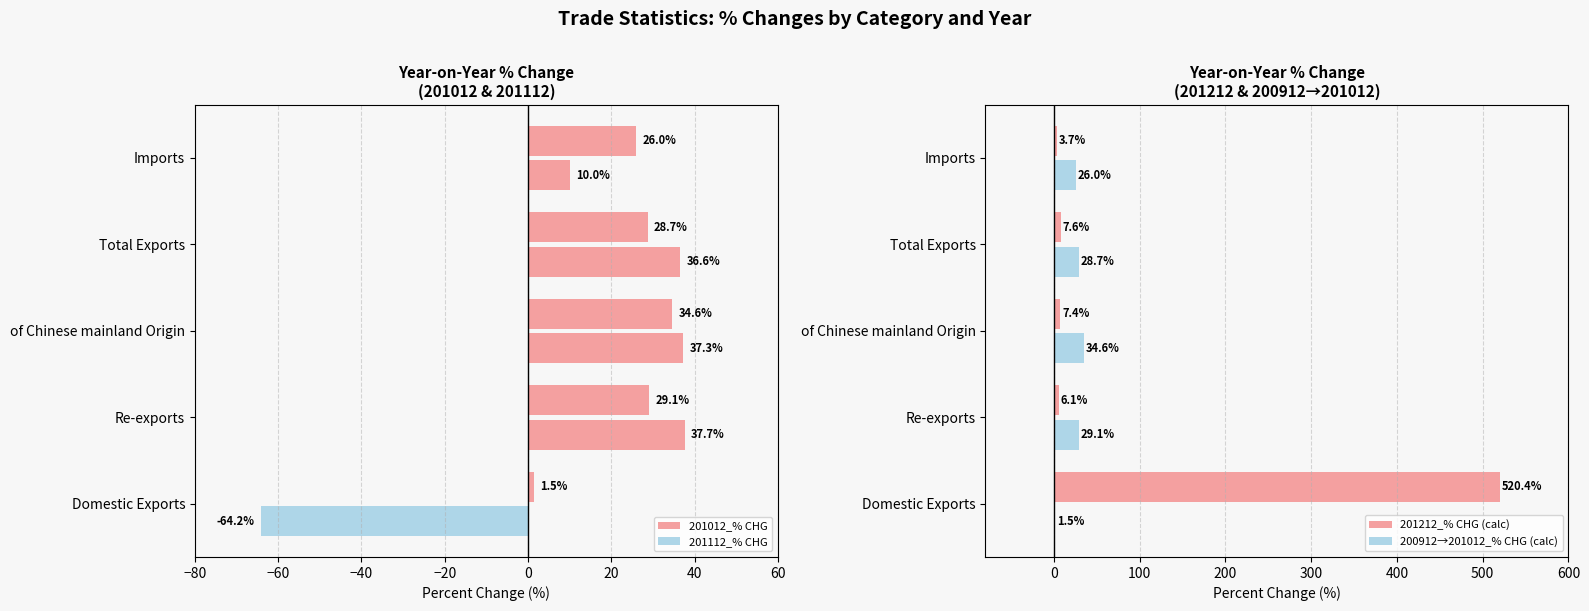

Is it true that 201212_% CHG (calc) equals 3.7 at Imports?

True